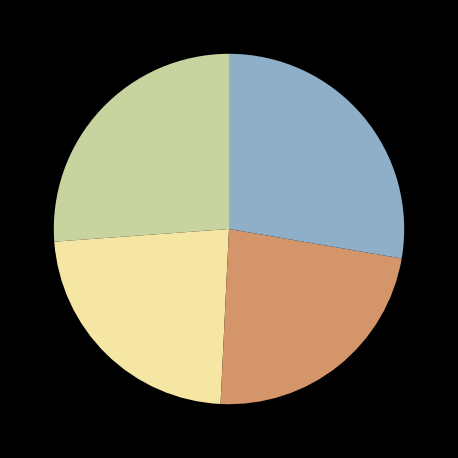

Does any single category account for the majority?

No